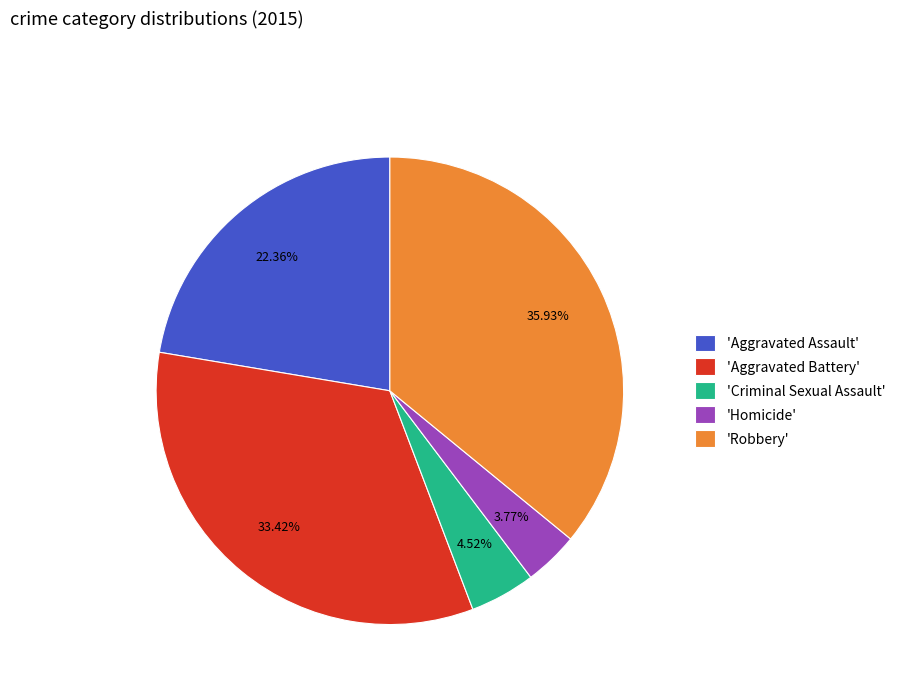

Approximately how many times larger is the value at 'Robbery' compared to 'Homicide'?

9.5